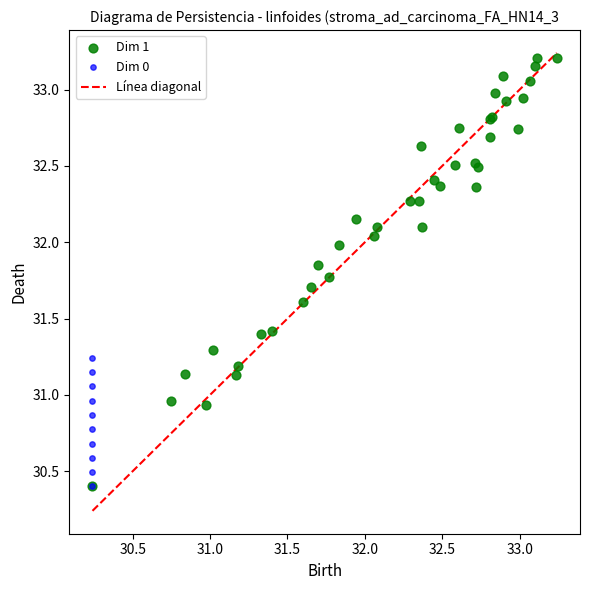

Which series has the widest spread of Y values?

Dim 1